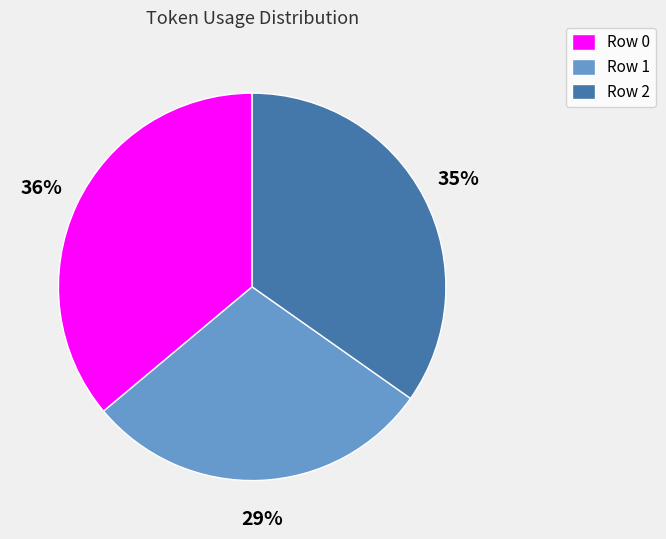

True or false: Row 1 accounts for 29% of the total.

True